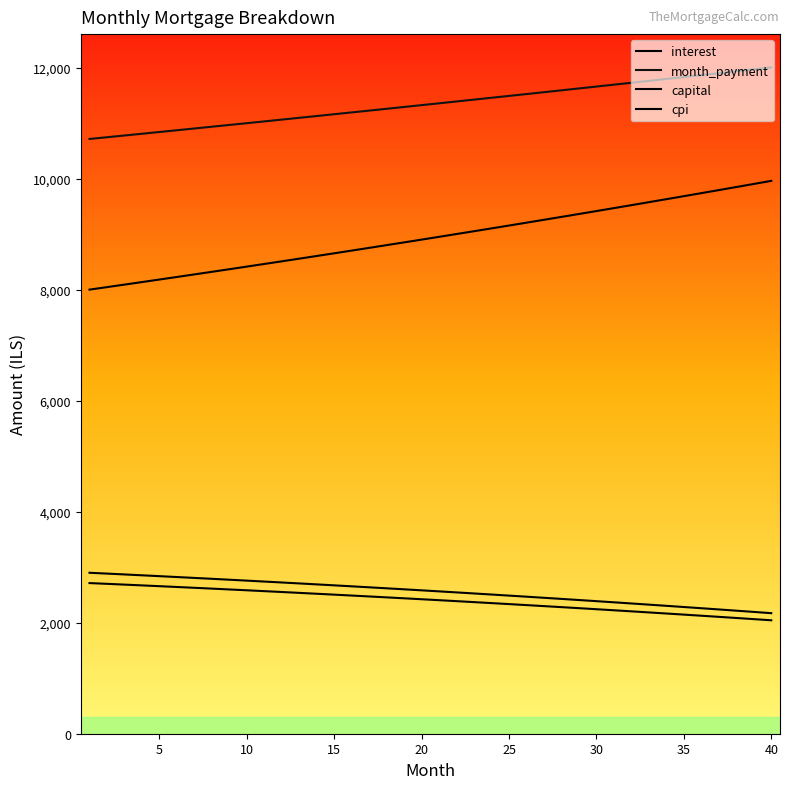

How many lines are shown in the chart?

4